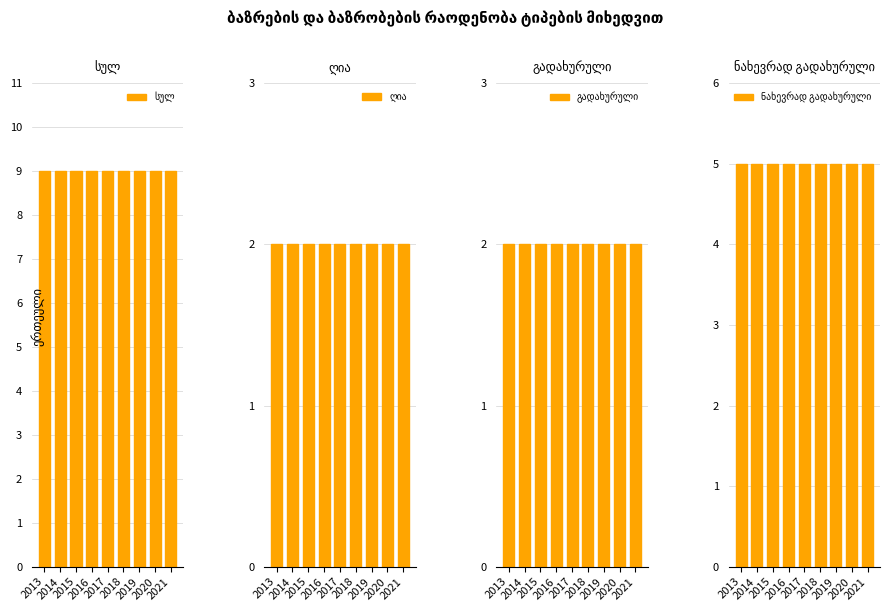

What is the average value of the ნახევრად გადახურული series?

5